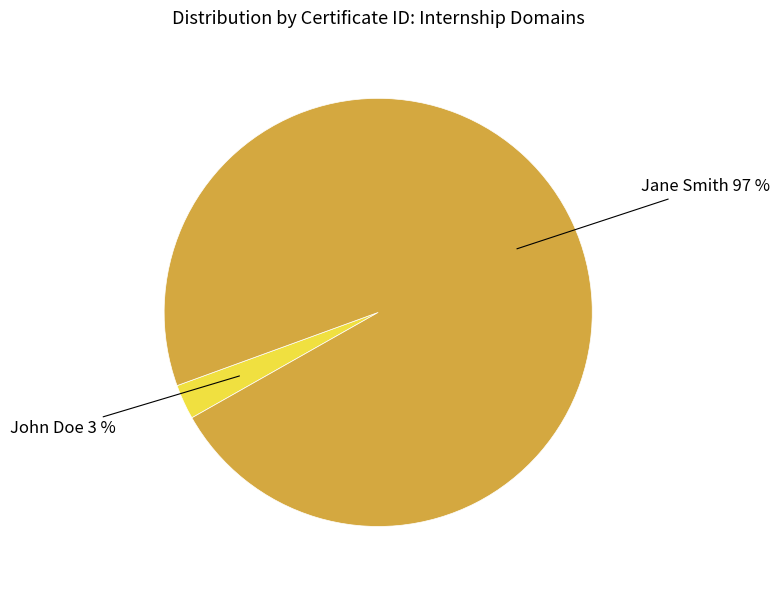

To the nearest percent, what is the combined percentage of John Doe and Jane Smith?

100%